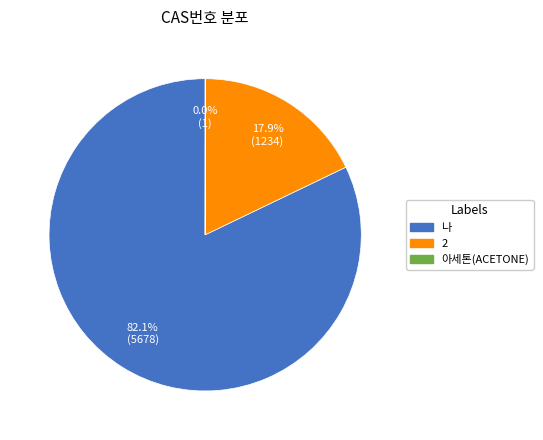

Which category has the biggest portion of the pie?

나